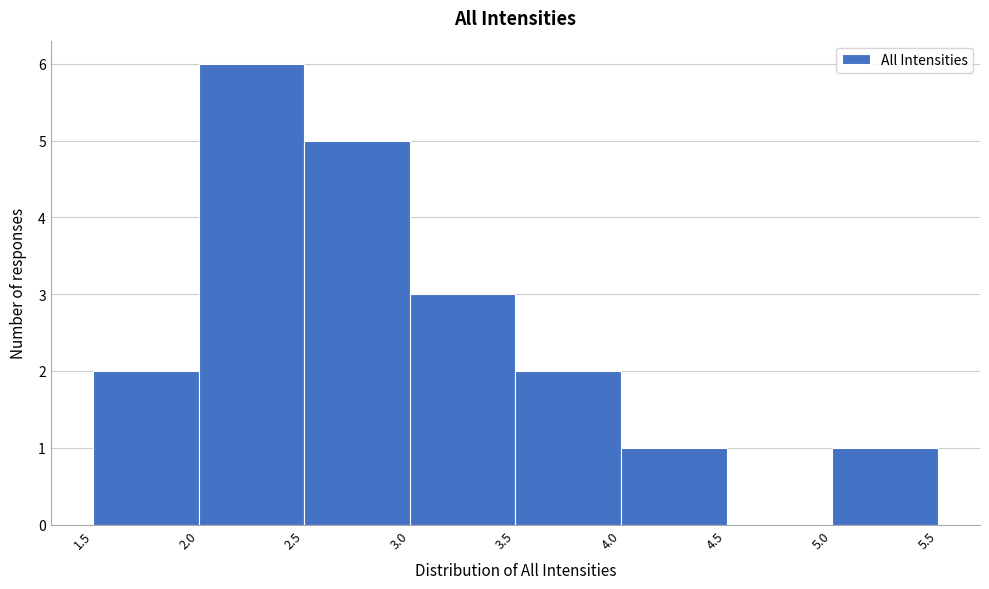

What is the height of the bar covering 1.5 to 2.0 on the x-axis? The values are not printed on the chart, so give them approximately, as read against the axis.

2